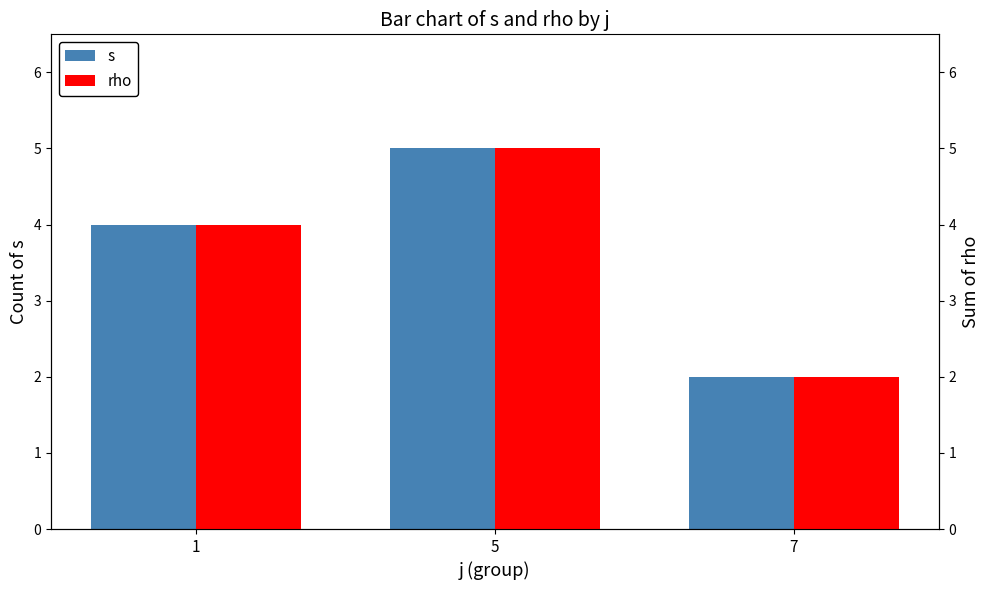

What is the value of the s bar at the 2nd from the left?

5